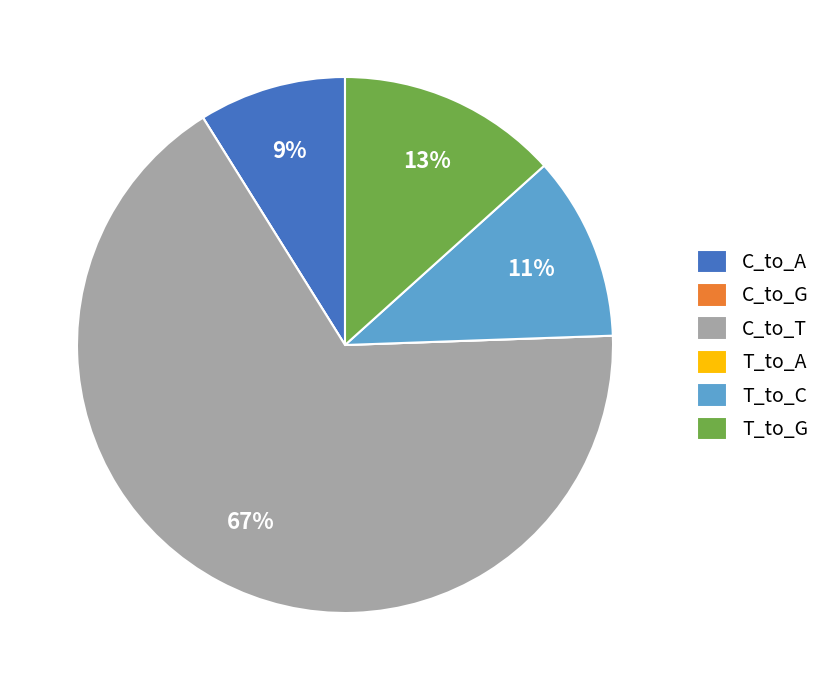

To the nearest percent, what is the difference between the largest and smallest slice percentages?

67%